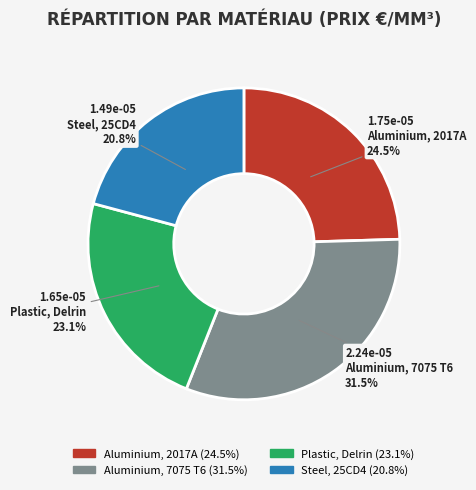

What percentage is the Steel, 25CD4 slice, to the nearest percent?

21%